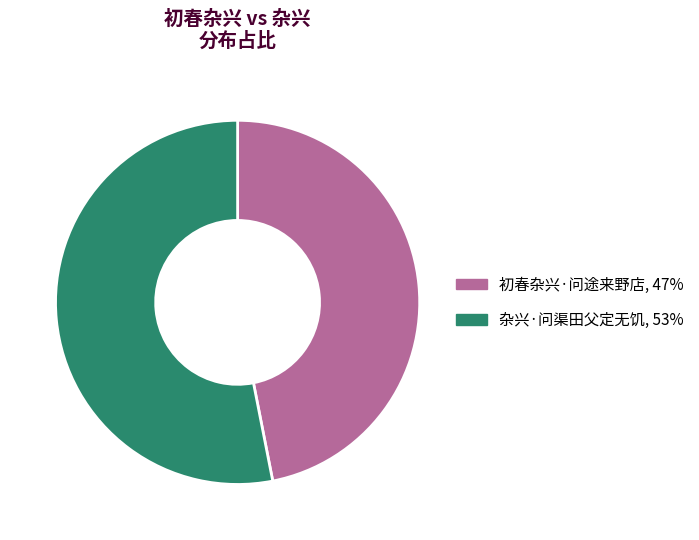

Rank the categories by value from highest to lowest.

杂兴·问渠田父定无饥, 初春杂兴·问途来野店